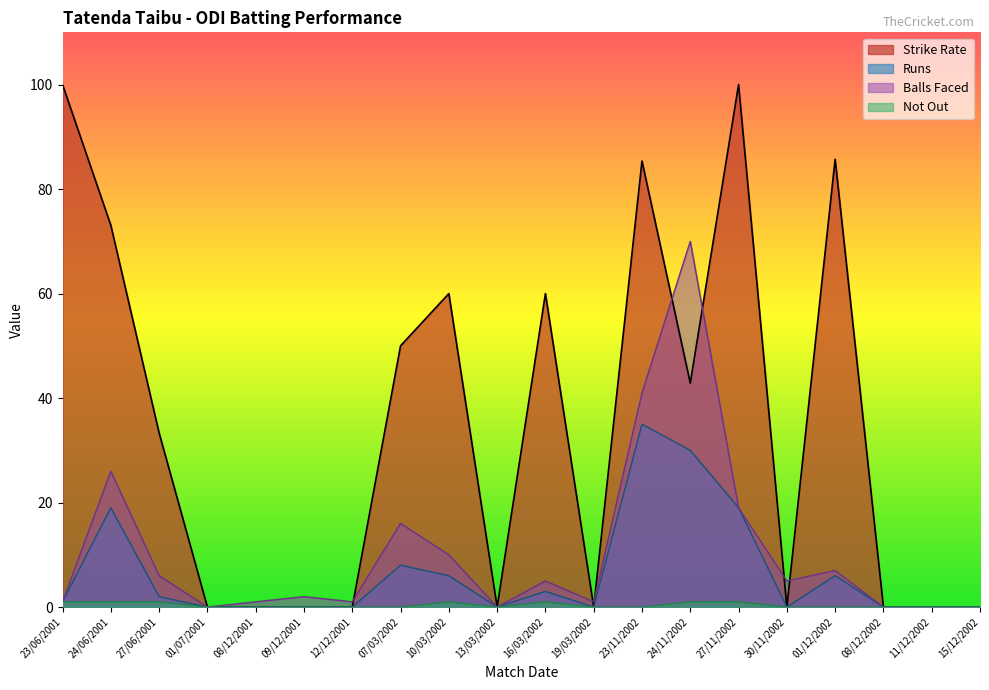

Does the chart display data point markers on the line(s)?

No